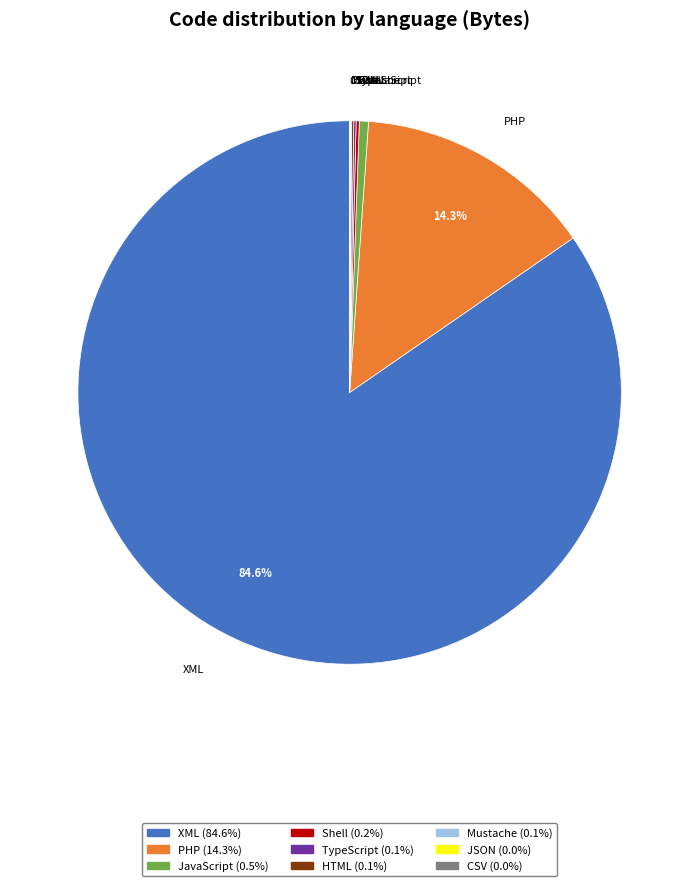

What portion of the pie excludes PHP?

85.7%